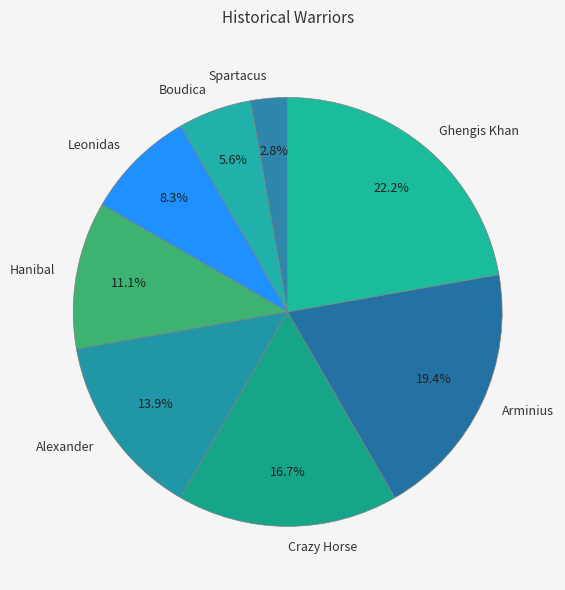

To the nearest percent, what is the difference between the Spartacus and Leonidas slice percentages?

6%